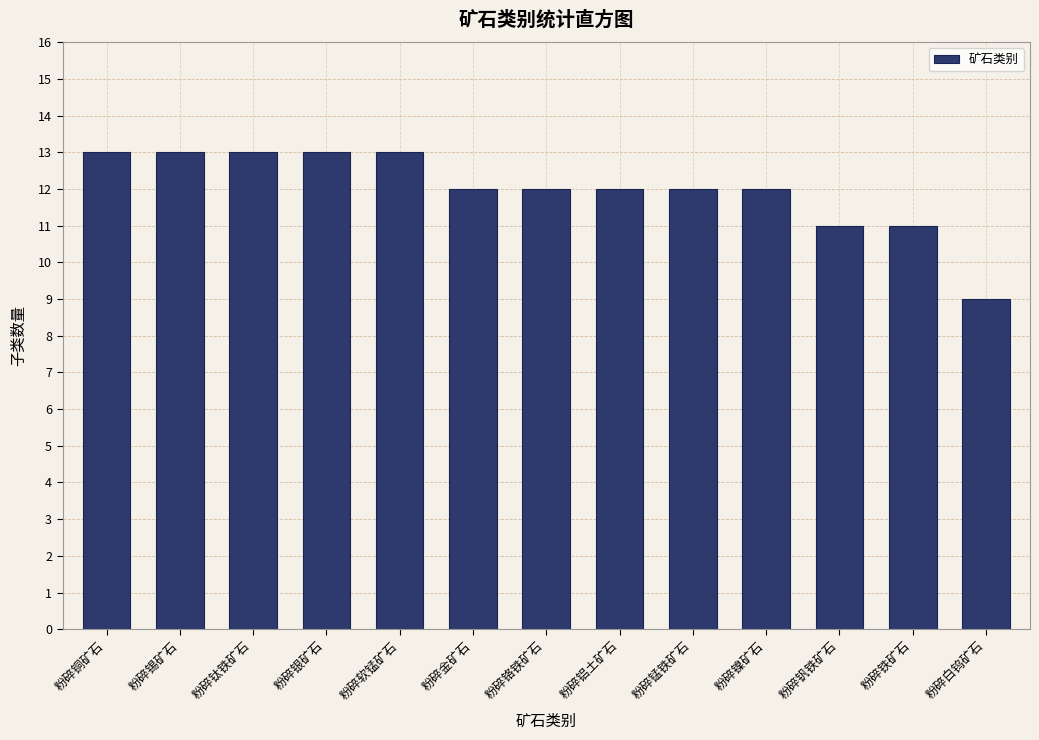

Reading right to left, what are all the values shown in this chart?

9	11	11	12	12	12	12	12	13	13	13	13	13